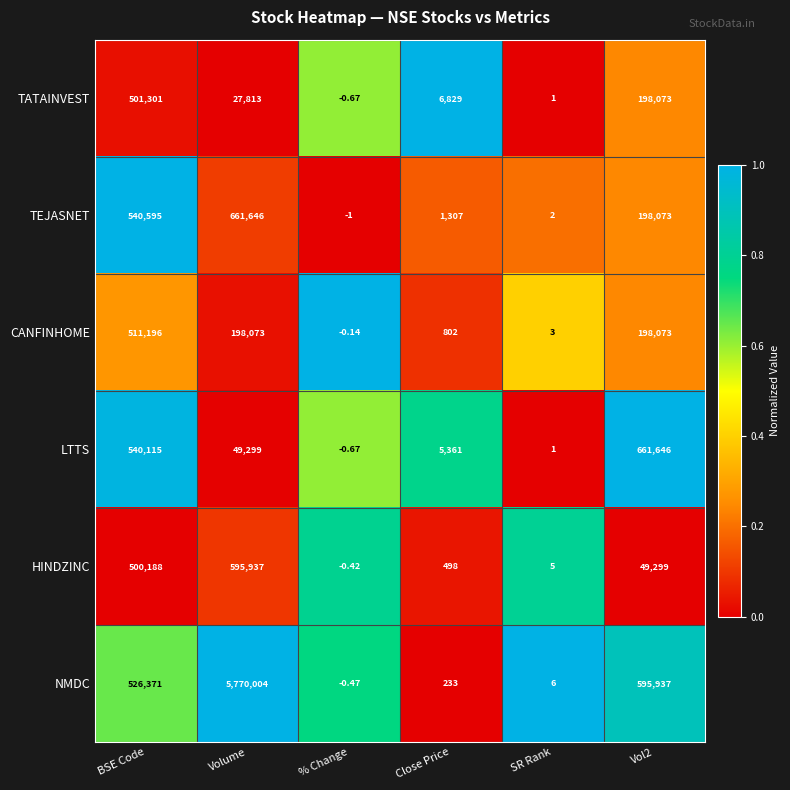

Rank the series at Close Price from highest to lowest value.

TATAINVEST, LTTS, TEJASNET, CANFINHOME, HINDZINC, NMDC